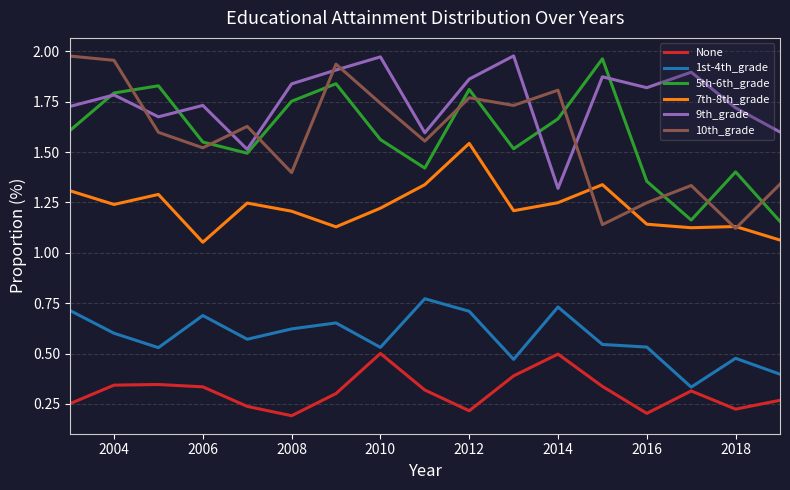

Which series ends up on top after the final intersection of 10th_grade and 5th-6th_grade?

10th_grade